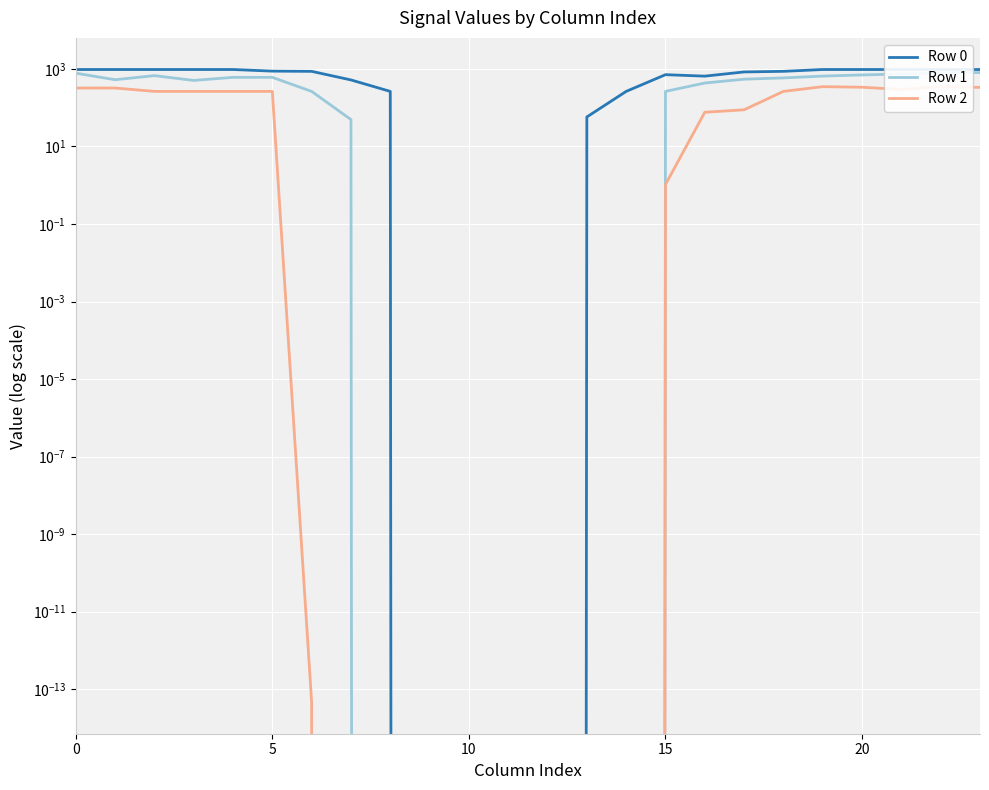

Which series changed the most between 13 and 21?

Row 0